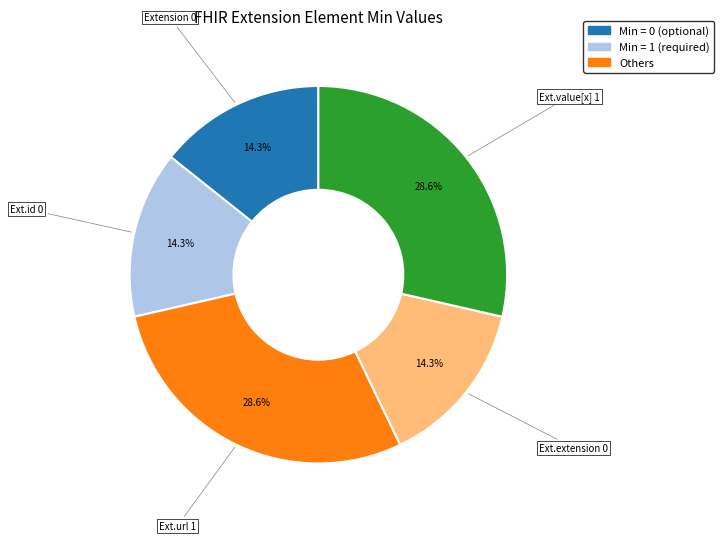

Is there a majority slice in this chart?

No